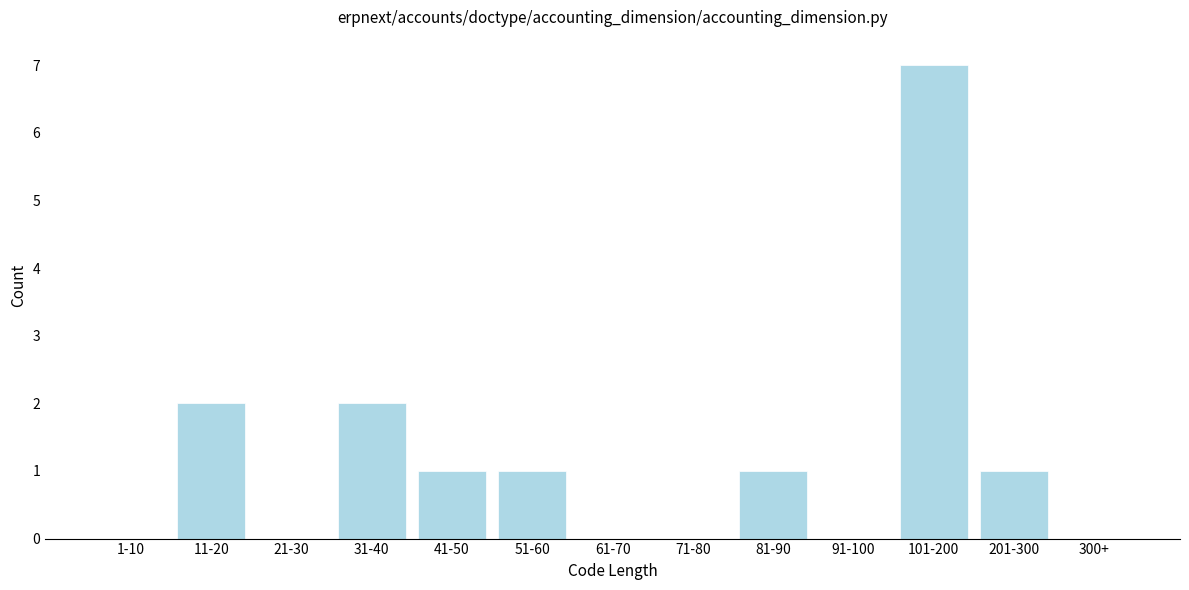

Reading left to right, extract all data points from this chart.

1-10=0	11-20=2	21-30=0	31-40=2	41-50=1	51-60=1	61-70=0	71-80=0	81-90=1	91-100=0	101-200=7	201-300=1	300+=0